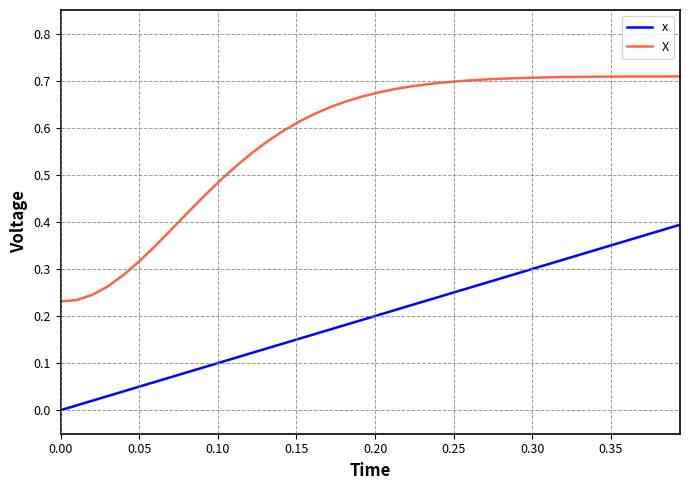

Which series has the widest spread of values?

X